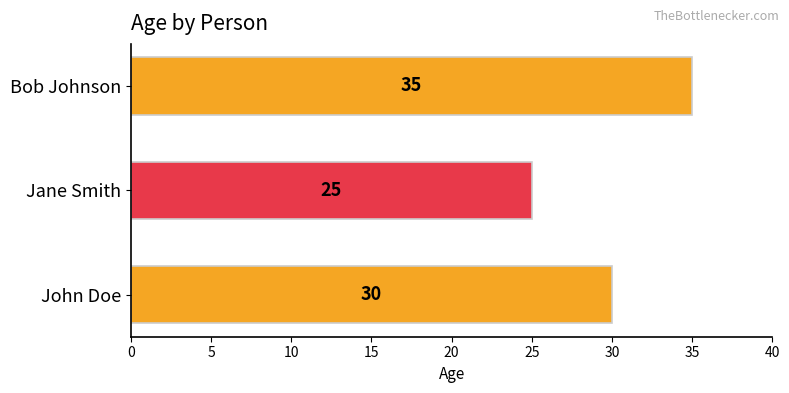

At which label is the value closest to 30?

John Doe